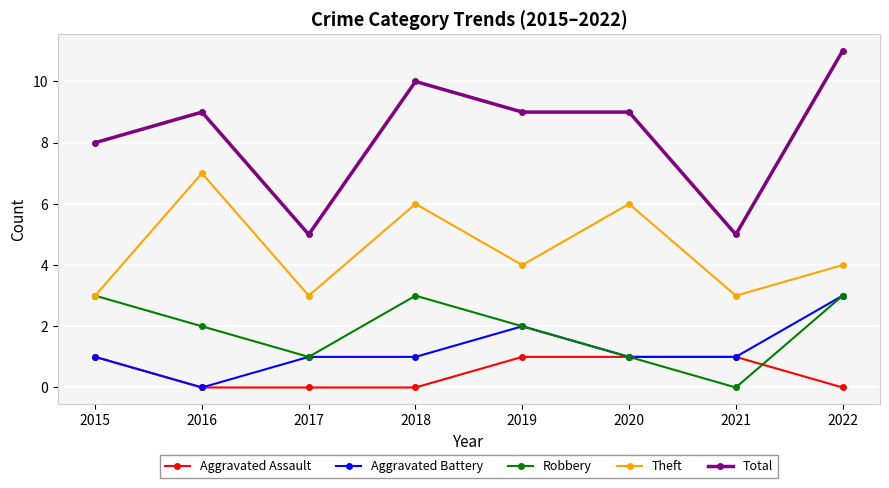

True or false: Robbery has a value of -2 at 2021.

False